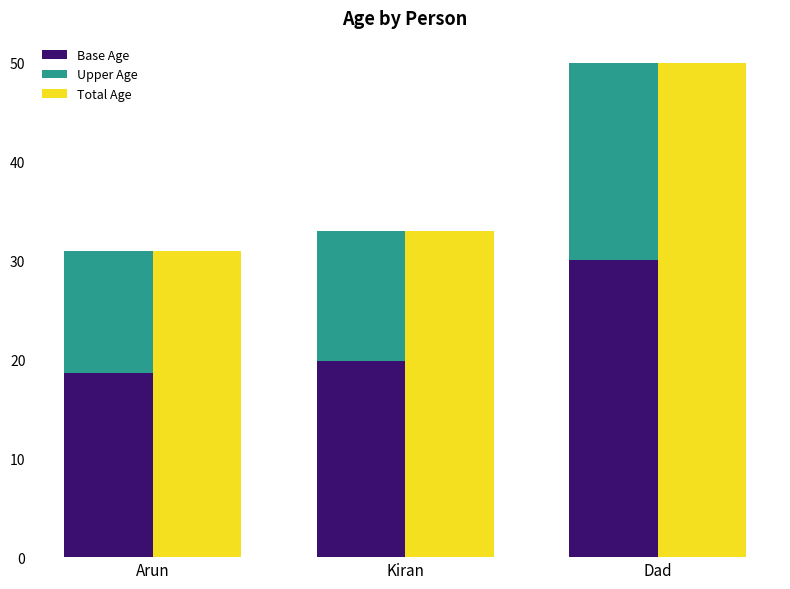

Which series changed the most between Arun and Dad?

Total Age